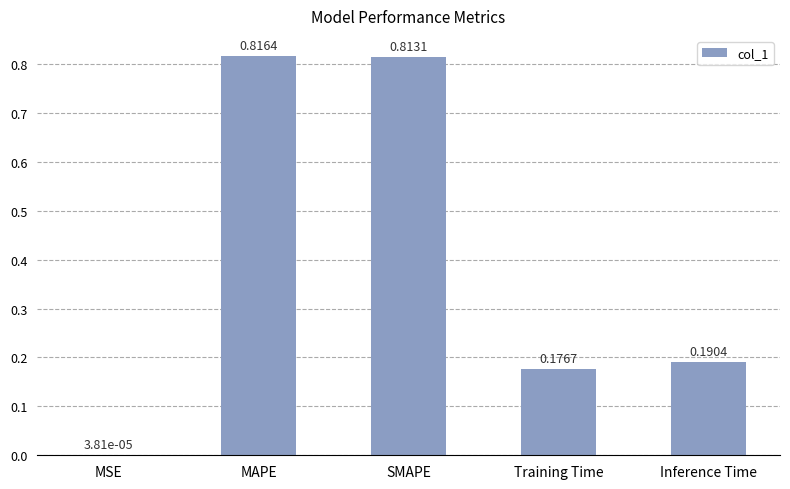

What is the sum of the values at SMAPE and Training Time?

1.0